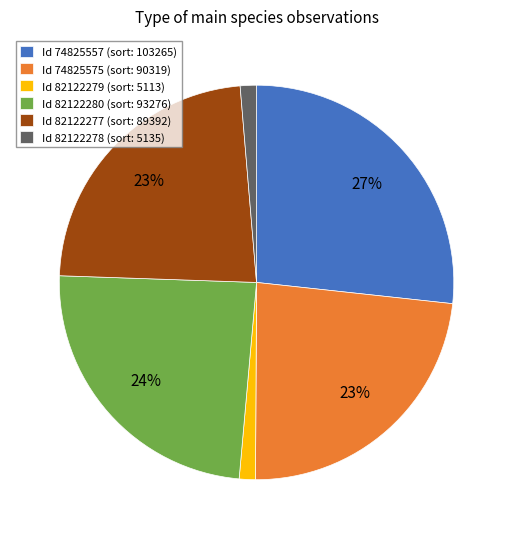

Which category has the biggest portion of the pie?

Id 74825557 (sort: 103265)